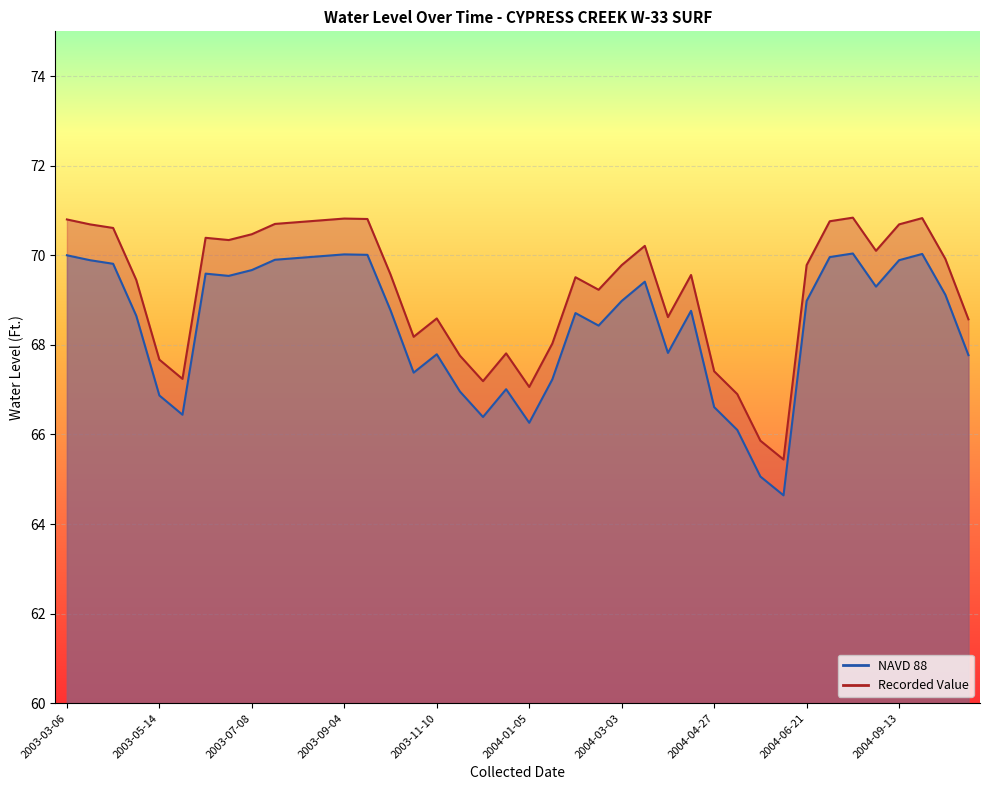

At how many categories does at least one series exceed 67?

37